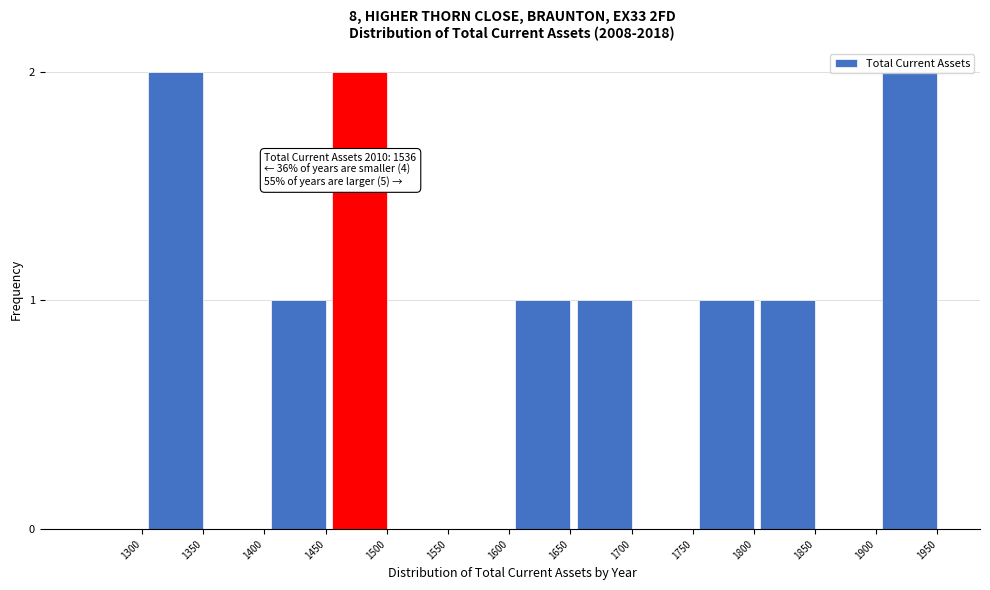

Is it true that the value at 1400 is 0?

True